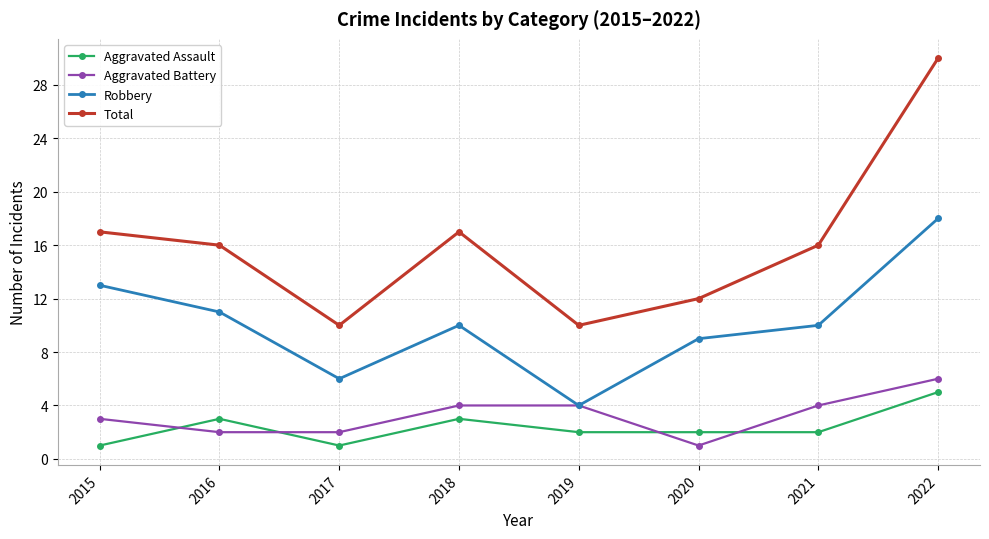

Rank the series by their maximum value, from highest to lowest.

Total, Robbery, Aggravated Battery, Aggravated Assault